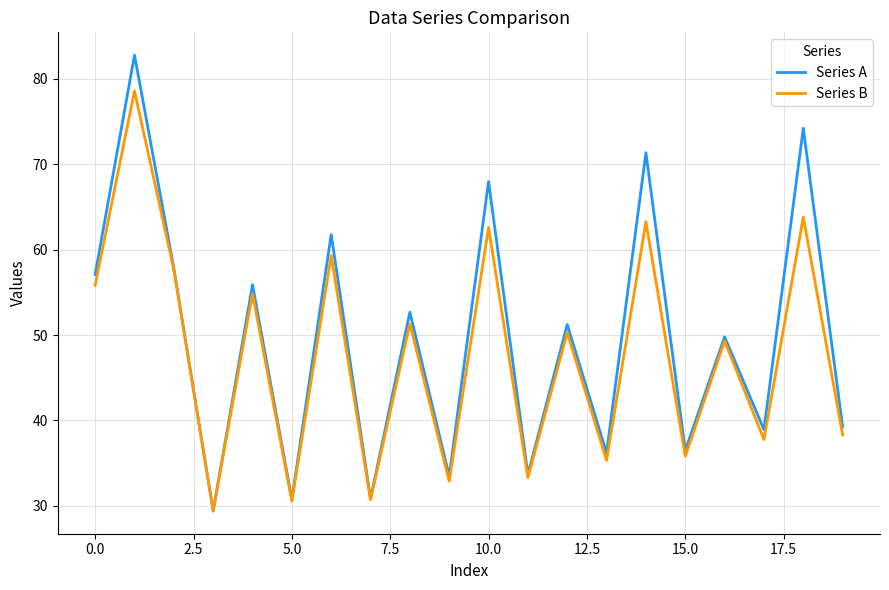

How many lines are shown in the chart?

2